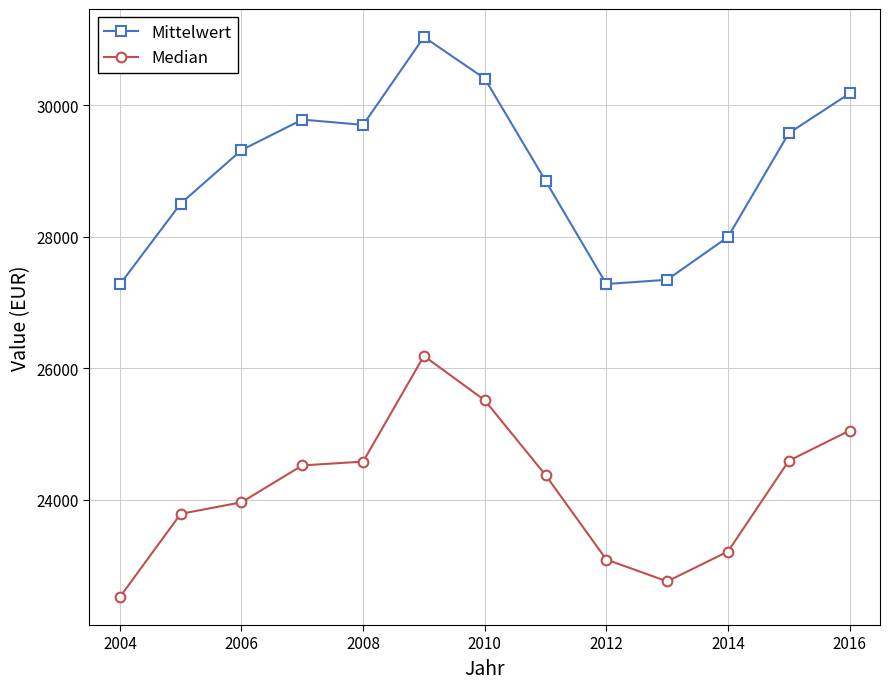

Which series has the largest total across all categories?

Mittelwert